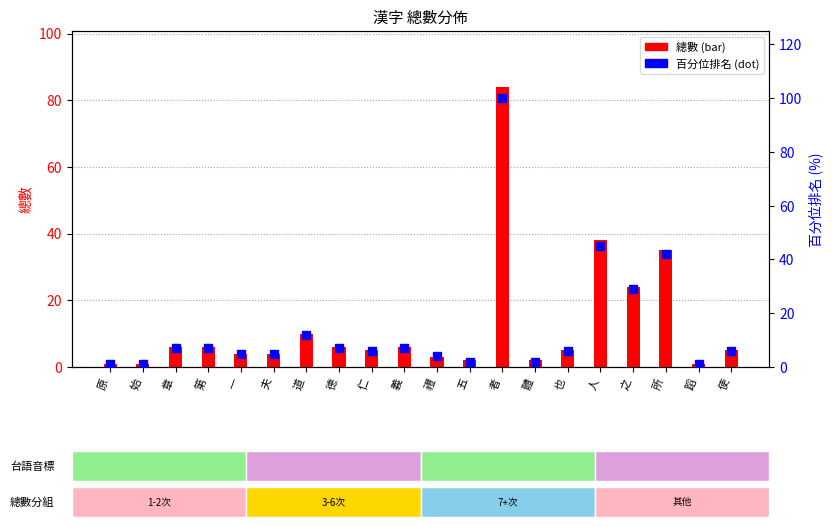

What is the total value across all series at 始?

2